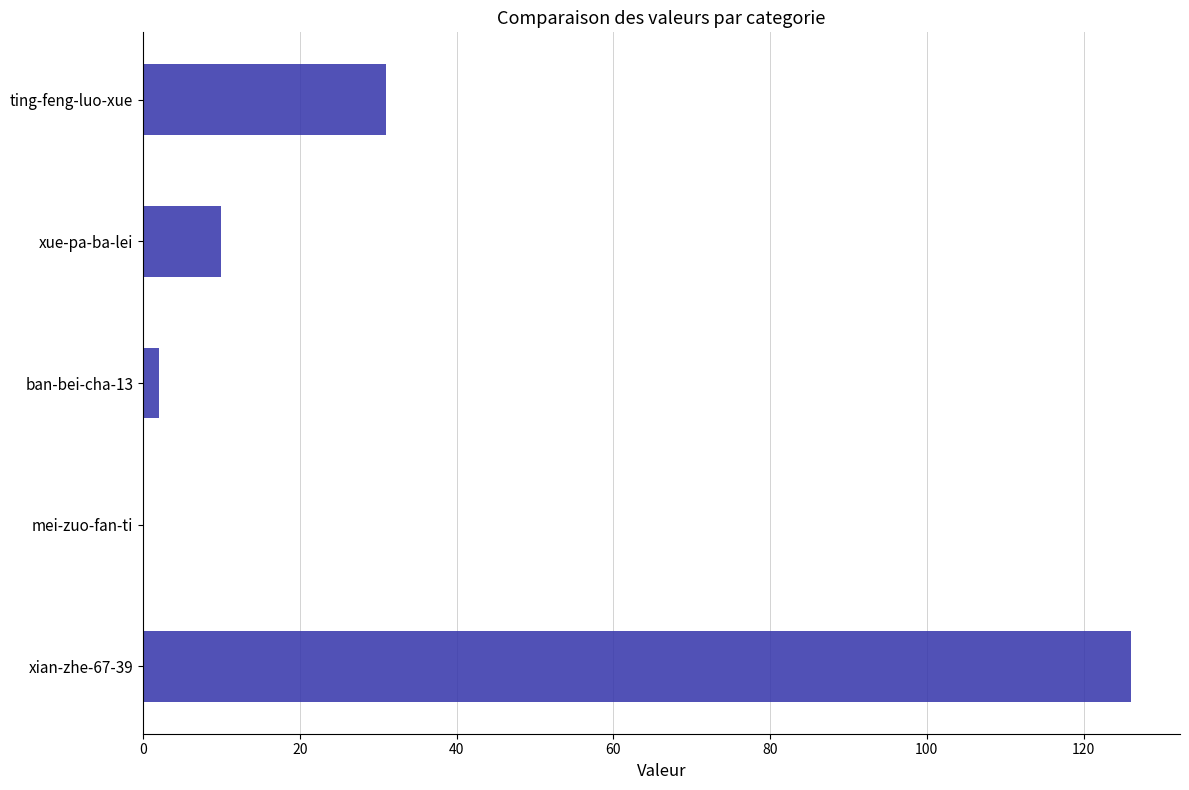

Is it true that the value at xue-pa-ba-lei is 18?

False